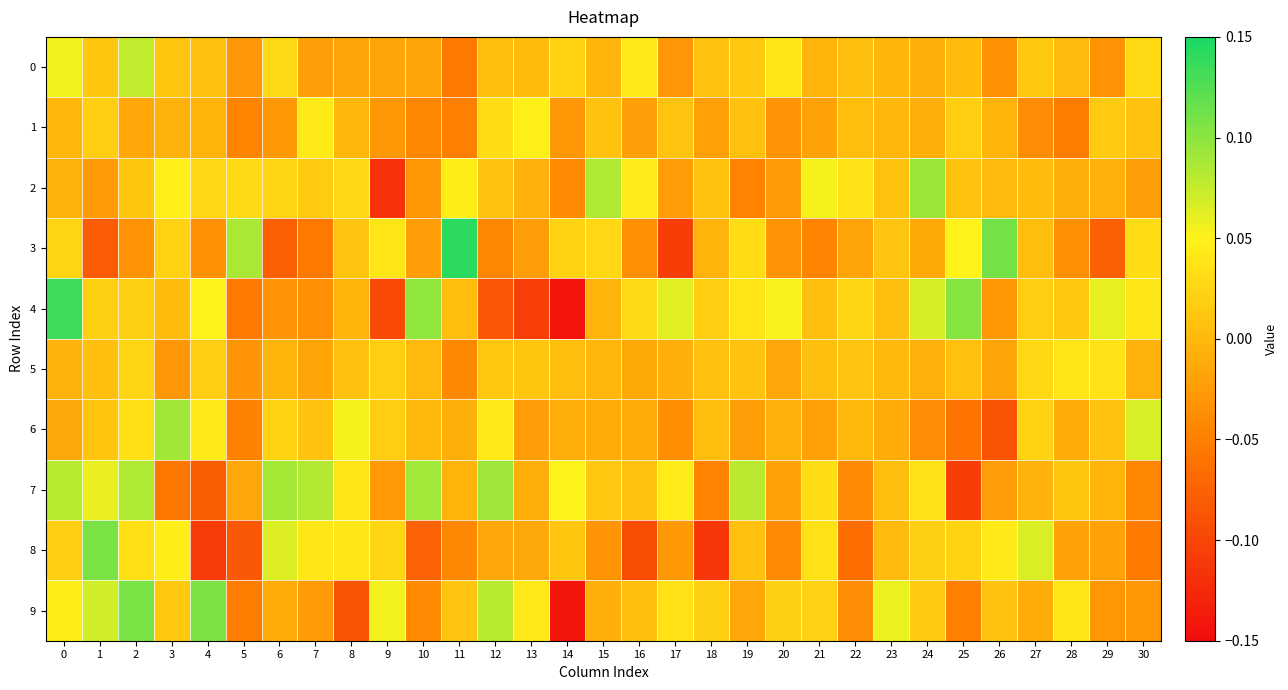

Reading left to right, transcribe all the data shown in this chart.

0: 0=0.1	1=0.0	2=0.1	3=0.0	4=0.0	5=-0.0	6=0.0	7=-0.0	8=-0.0	9=-0.0	10=-0.0	11=-0.1	12=0.0	13=0.0	14=0.0	15=-0.0	16=0.0	17=-0.0	18=0.0	19=0.0	20=0.0	21=-0.0	22=0.0	23=-0.0	24=-0.0	25=0.0	26=-0.0	27=0.0	28=0.0	29=-0.0	30=0.0
1: 0=-0.0	1=0.0	2=-0.0	3=-0.0	4=-0.0	5=-0.0	6=-0.0	7=0.0	8=-0.0	9=-0.0	10=-0.0	11=-0.0	12=0.0	13=0.0	14=-0.0	15=0.0	16=-0.0	17=0.0	18=-0.0	19=0.0	20=-0.0	21=-0.0	22=0.0	23=-0.0	24=-0.0	25=0.0	26=-0.0	27=-0.0	28=-0.1	29=0.0	30=0.0
2: 0=-0.0	1=-0.0	2=0.0	3=0.0	4=0.0	5=0.0	6=0.0	7=0.0	8=0.0	9=-0.1	10=-0.0	11=0.0	12=0.0	13=-0.0	14=-0.0	15=0.1	16=0.0	17=-0.0	18=0.0	19=-0.0	20=-0.0	21=0.1	22=0.0	23=0.0	24=0.1	25=0.0	26=0.0	27=0.0	28=-0.0	29=-0.0	30=-0.0
3: 0=0.0	1=-0.1	2=-0.0	3=0.0	4=-0.0	5=0.1	6=-0.1	7=-0.1	8=0.0	9=0.0	10=-0.0	11=0.1	12=-0.0	13=-0.0	14=0.0	15=0.0	16=-0.0	17=-0.1	18=-0.0	19=0.0	20=-0.0	21=-0.0	22=-0.0	23=0.0	24=-0.0	25=0.0	26=0.1	27=0.0	28=-0.0	29=-0.1	30=0.0
4: 0=0.1	1=0.0	2=0.0	3=0.0	4=0.1	5=-0.1	6=-0.0	7=-0.0	8=-0.0	9=-0.1	10=0.1	11=0.0	12=-0.1	13=-0.1	14=-0.1	15=-0.0	16=0.0	17=0.1	18=0.0	19=0.0	20=0.1	21=0.0	22=0.0	23=0.0	24=0.1	25=0.1	26=-0.0	27=0.0	28=0.0	29=0.1	30=0.0
5: 0=-0.0	1=0.0	2=0.0	3=-0.0	4=0.0	5=-0.0	6=-0.0	7=-0.0	8=0.0	9=0.0	10=0.0	11=-0.0	12=0.0	13=0.0	14=0.0	15=-0.0	16=-0.0	17=-0.0	18=0.0	19=0.0	20=-0.0	21=0.0	22=0.0	23=0.0	24=-0.0	25=0.0	26=-0.0	27=0.0	28=0.0	29=0.0	30=-0.0
6: 0=-0.0	1=0.0	2=0.0	3=0.1	4=0.0	5=-0.0	6=0.0	7=0.0	8=0.1	9=0.0	10=0.0	11=-0.0	12=0.0	13=-0.0	14=-0.0	15=-0.0	16=-0.0	17=-0.0	18=0.0	19=-0.0	20=-0.0	21=-0.0	22=0.0	23=-0.0	24=-0.0	25=-0.1	26=-0.1	27=0.0	28=-0.0	29=0.0	30=0.1
7: 0=0.1	1=0.1	2=0.1	3=-0.1	4=-0.1	5=-0.0	6=0.1	7=0.1	8=0.0	9=-0.0	10=0.1	11=-0.0	12=0.1	13=-0.0	14=0.1	15=0.0	16=0.0	17=0.0	18=-0.0	19=0.1	20=-0.0	21=0.0	22=-0.0	23=0.0	24=0.0	25=-0.1	26=-0.0	27=-0.0	28=0.0	29=-0.0	30=-0.0
8: 0=0.0	1=0.1	2=0.0	3=0.0	4=-0.1	5=-0.1	6=0.1	7=0.0	8=0.0	9=0.0	10=-0.1	11=-0.0	12=-0.0	13=-0.0	14=0.0	15=-0.0	16=-0.1	17=-0.0	18=-0.1	19=0.0	20=-0.0	21=0.0	22=-0.1	23=0.0	24=0.0	25=0.0	26=0.0	27=0.1	28=-0.0	29=-0.0	30=-0.1
9: 0=0.0	1=0.1	2=0.1	3=0.0	4=0.1	5=-0.1	6=-0.0	7=-0.0	8=-0.1	9=0.1	10=-0.0	11=0.0	12=0.1	13=0.0	14=-0.1	15=-0.0	16=0.0	17=0.0	18=0.0	19=-0.0	20=0.0	21=0.0	22=-0.0	23=0.1	24=0.0	25=-0.0	26=0.0	27=-0.0	28=0.0	29=-0.0	30=-0.0